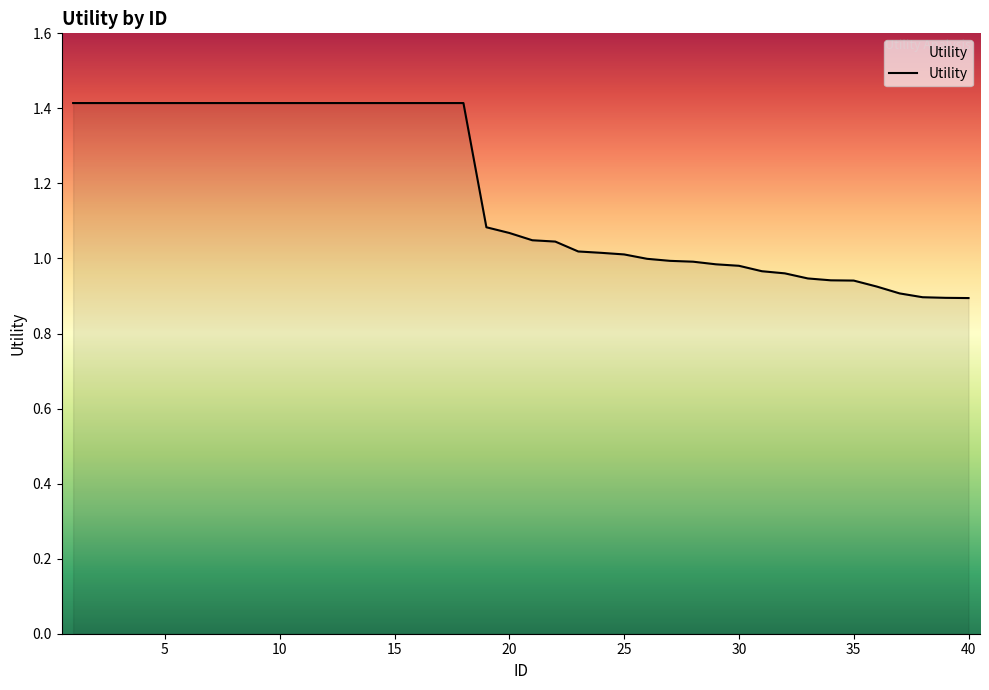

What is the maximum value shown in the chart?

1.4